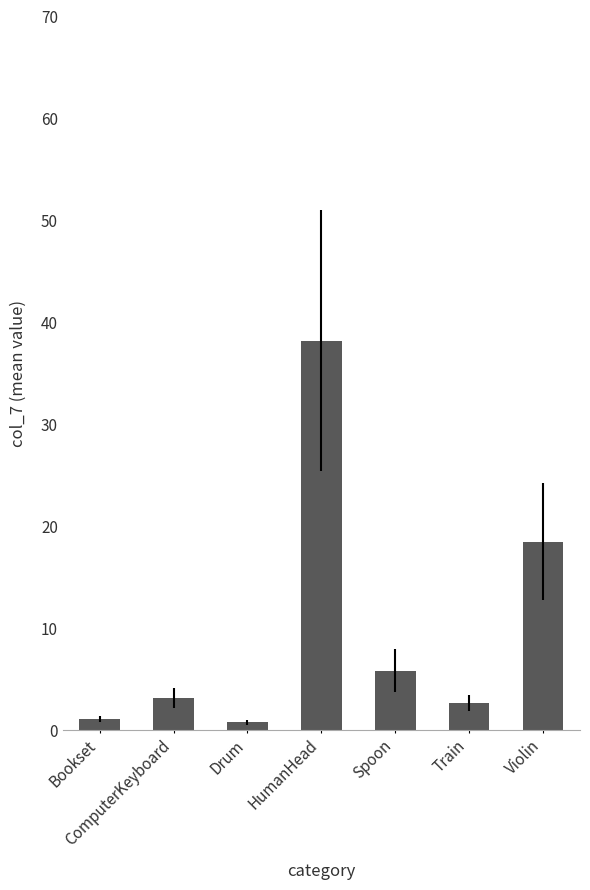

What is the value of the 3rd bar from the left?

0.8